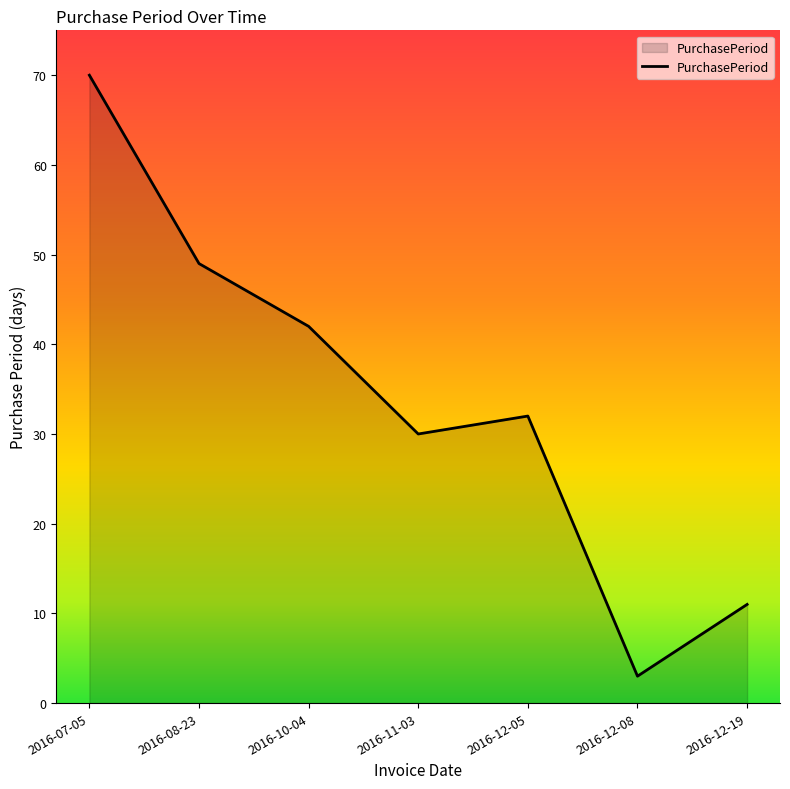

What position from the right is 2016-12-08?

2